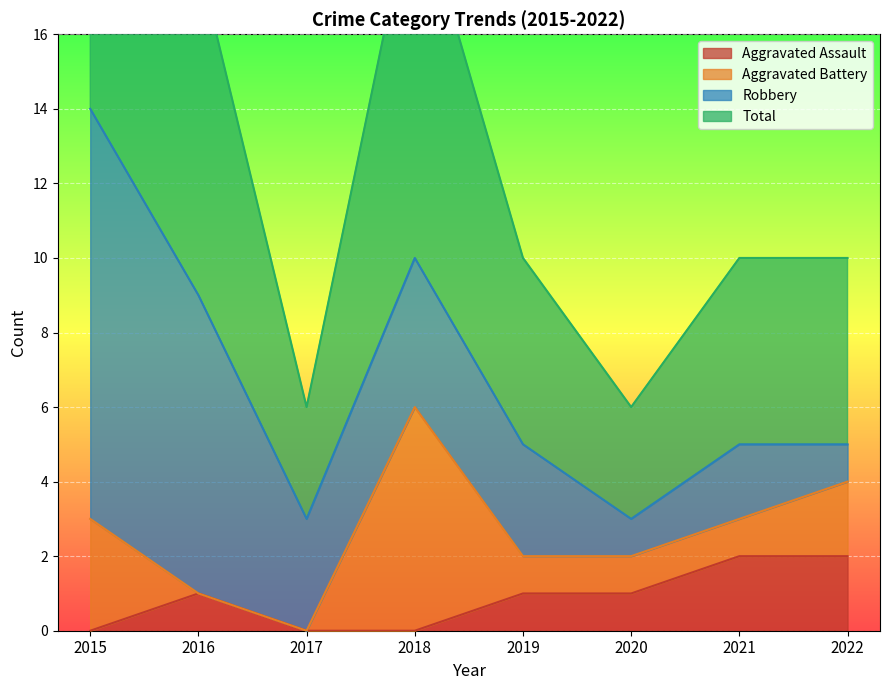

In Aggravated Assault, how many points are higher than both neighbors (excluding endpoints)?

1